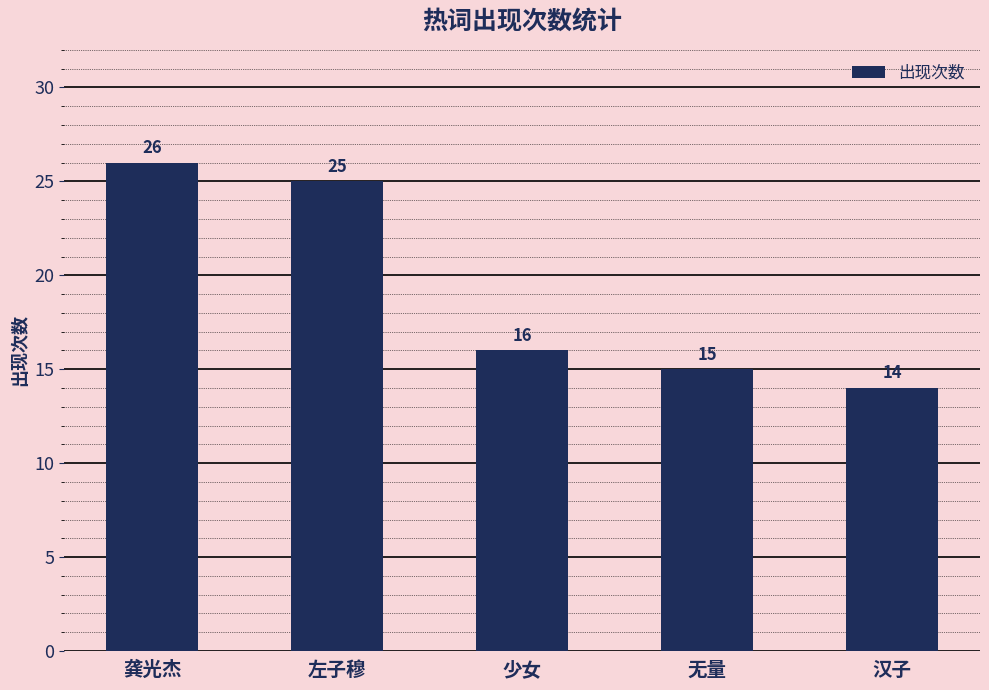

What is the value of the 3rd bar from the left?

16